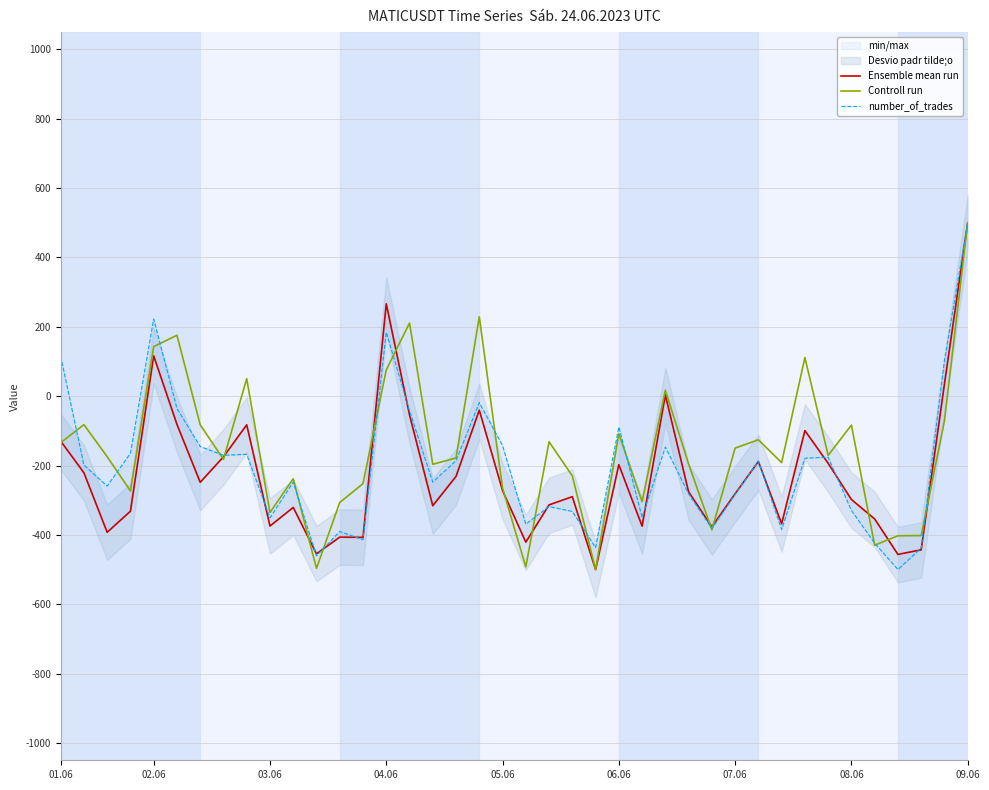

Reading left to right, what are all the values shown in this chart?

Ensemble mean run: -129.3	-220.9	-392.4	-331.8	116.4	-81.3	-248.4	-174.8	-82.5	-374.5	-320.9	-454.5	-406.5	-407.0	266.5	-53.9	-315.9	-231.2	-40.4	-272.3	-420.9	-313.4	-289.8	-500.0	-197.6	-374.7	3.5	-275.8	-376.7	-281.3	-188.3	-367.9	-99.1	-193.5	-297.9	-354.0	-456.3	-443.0	34.9	500.0
Controll run: -134.3	-82.0	-174.4	-273.2	142.9	175.8	-82.5	-182.2	50.5	-335.6	-238.1	-496.6	-306.5	-252.2	75.9	210.9	-196.4	-178.2	229.2	-264.9	-492.1	-131.5	-229.9	-500.0	-108.1	-304.0	17.4	-195.7	-385.6	-149.7	-125.7	-191.6	111.5	-170.6	-83.4	-429.8	-402.6	-402.0	-71.3	500.0
number_of_trades: 115.5	-198.6	-259.2	-164.8	222.5	-35.2	-145.1	-170.4	-167.6	-350.7	-247.9	-460.6	-390.1	-414.1	184.5	-42.3	-247.9	-185.9	-18.3	-142.3	-369.0	-318.3	-332.4	-436.6	-88.7	-349.3	-146.5	-281.7	-381.7	-283.1	-187.3	-384.5	-178.9	-176.1	-329.6	-423.9	-500.0	-438.0	102.8	500.0